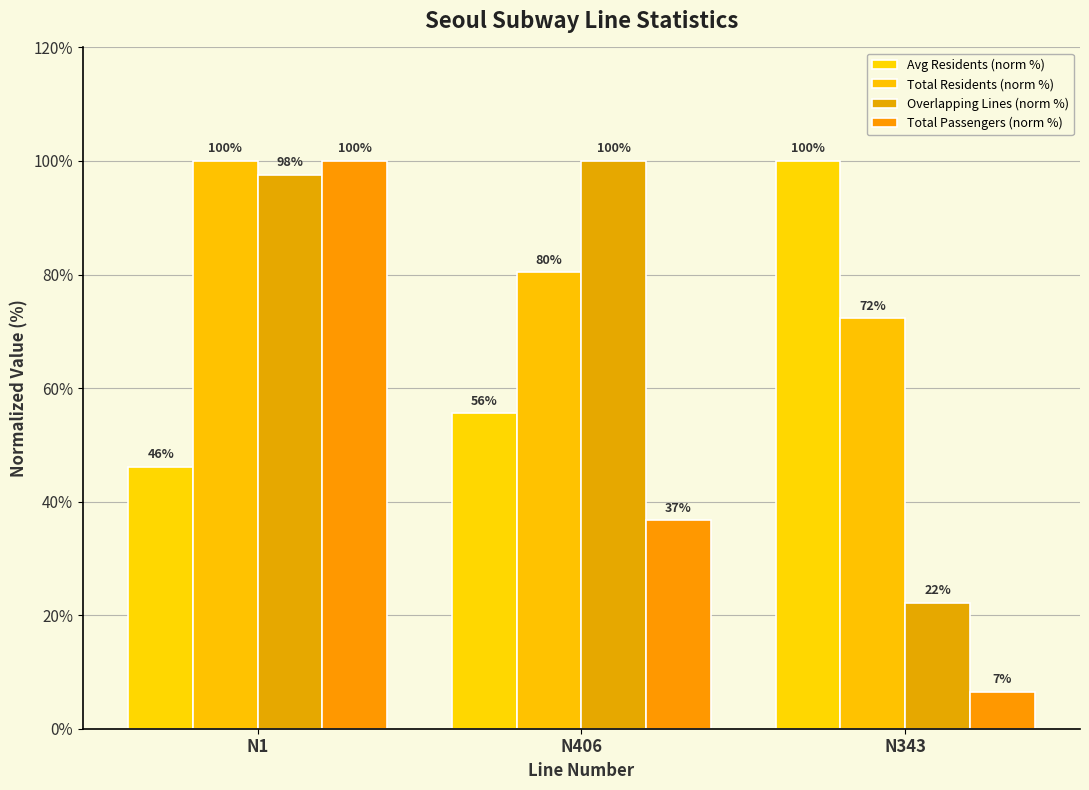

Between N343 and N406, which is larger?

N343